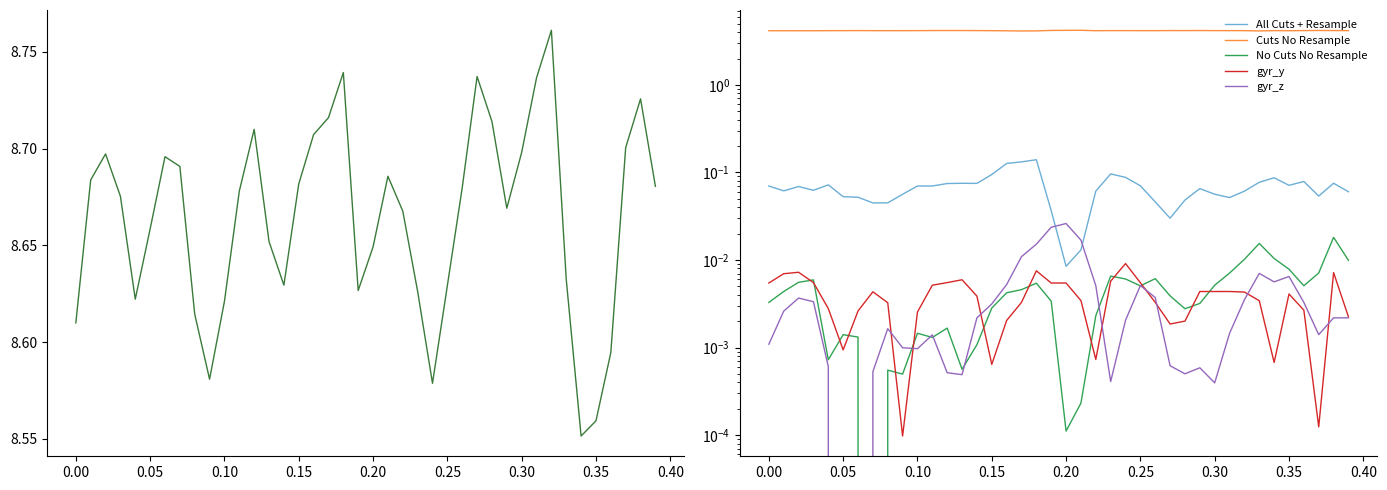

How many values in the gyr_z series exceed 0?

38